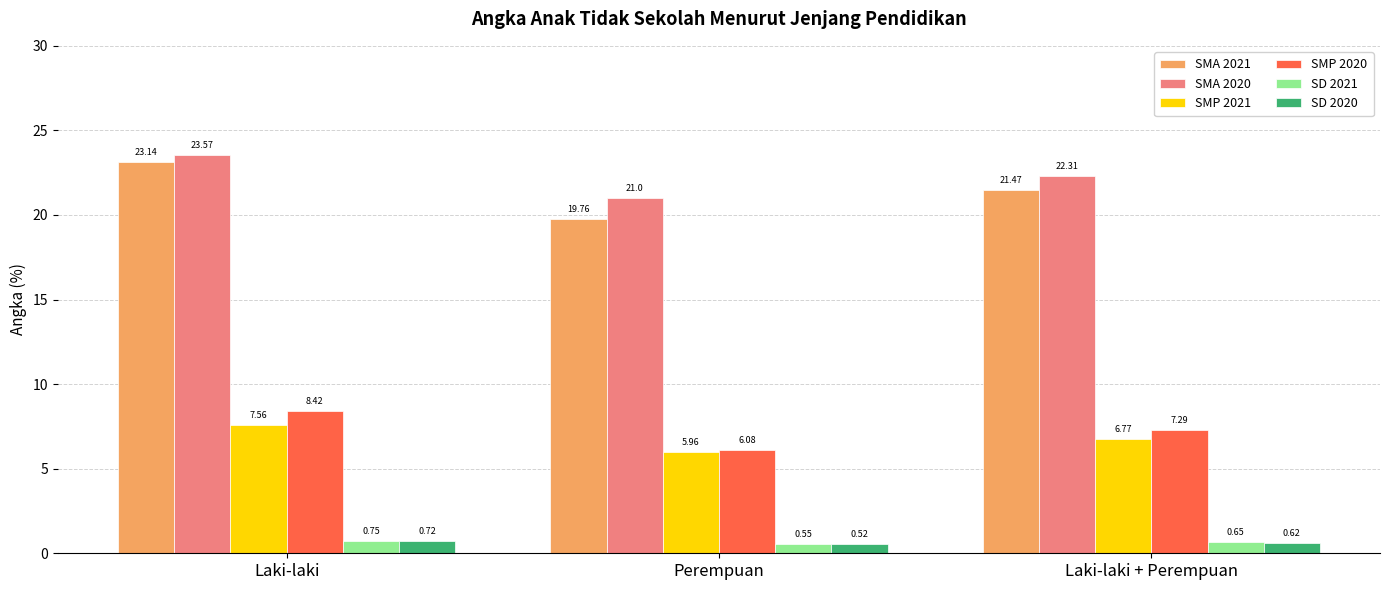

Between Laki-laki and Perempuan, which series saw the biggest shift?

SMA 2021